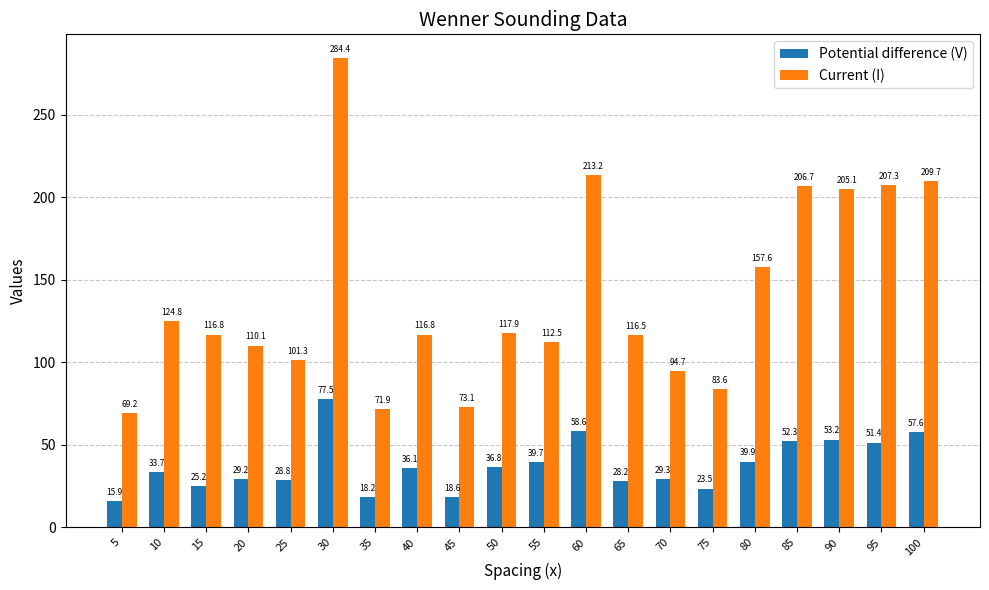

What is the value of the Current (I) bar at the 3rd from the left?

116.8